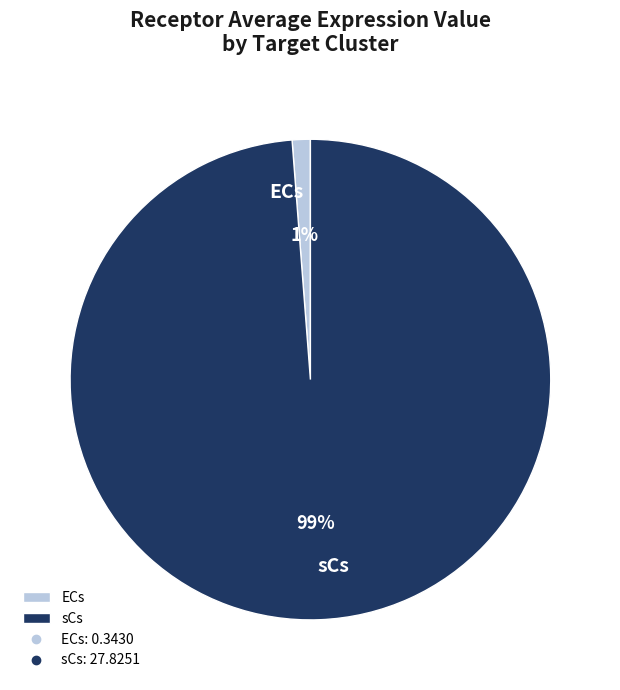

How many segments does this pie chart have?

2